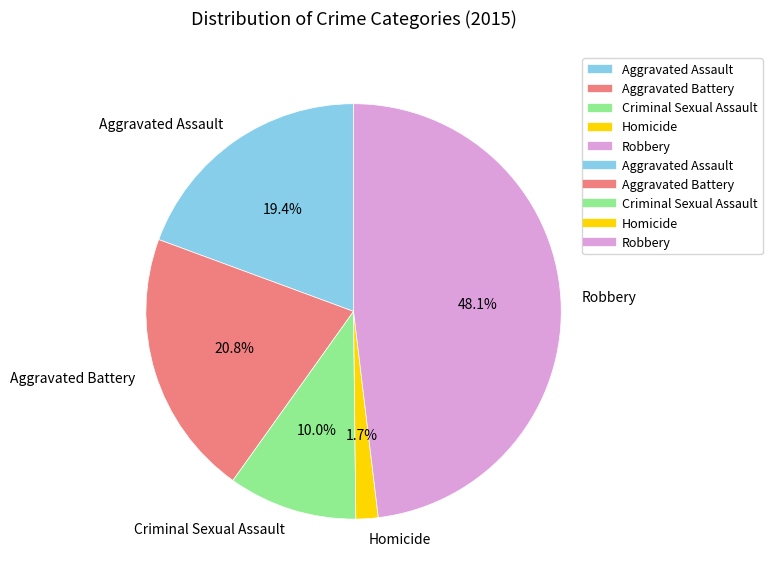

Does Criminal Sexual Assault account for over 50% of the chart?

No